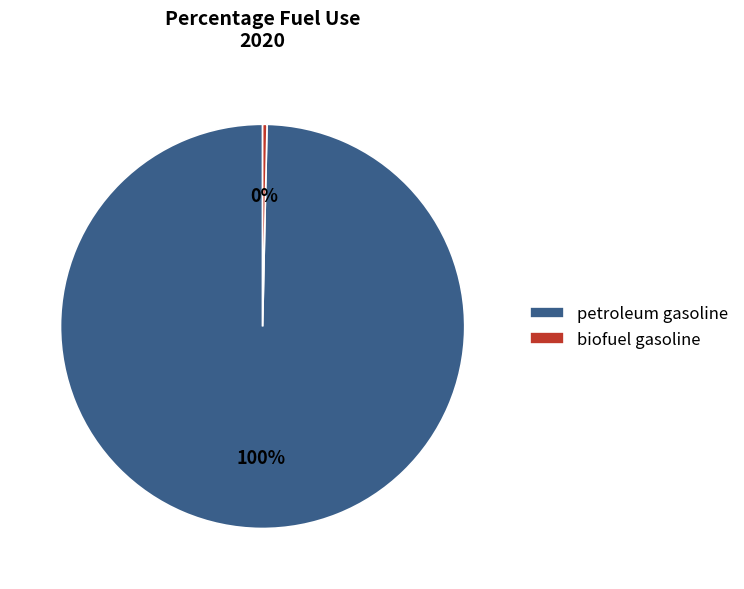

What percentage is the petroleum gasoline slice, to the nearest percent?

100%